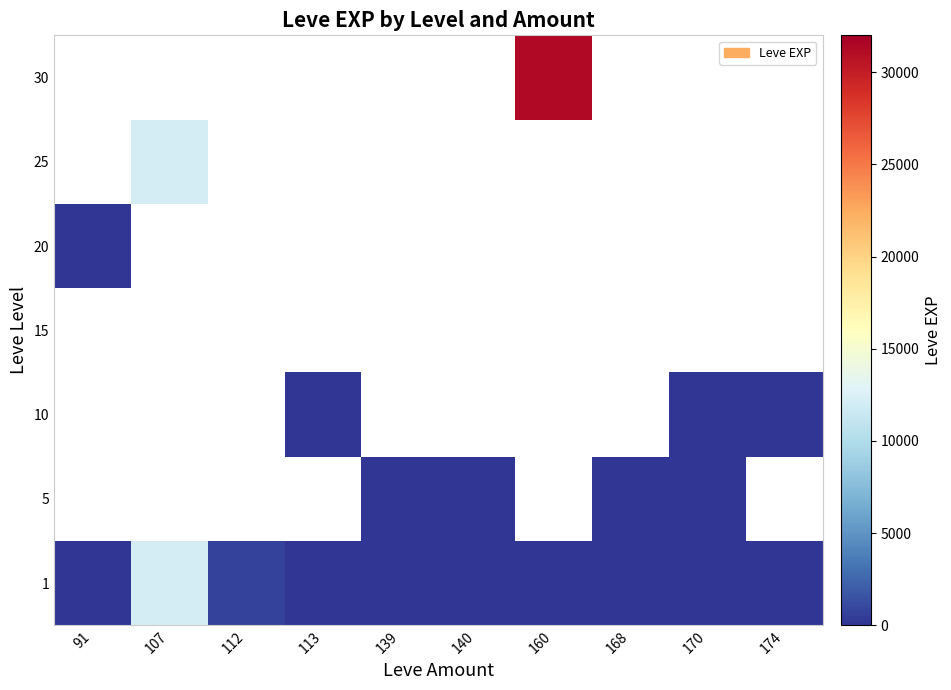

Between 168 and 140, which is larger?

168